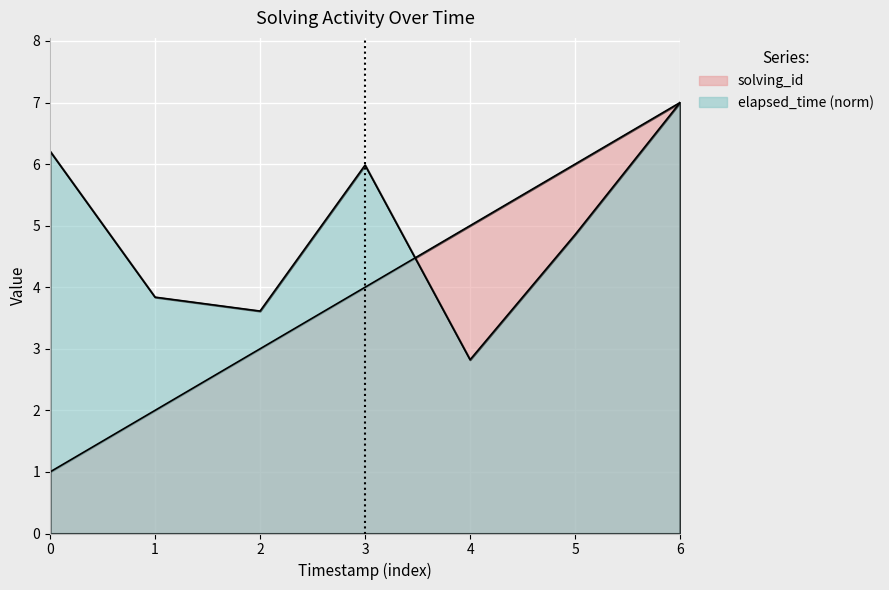

True or false: solving_id and elapsed_time cross at least once.

True